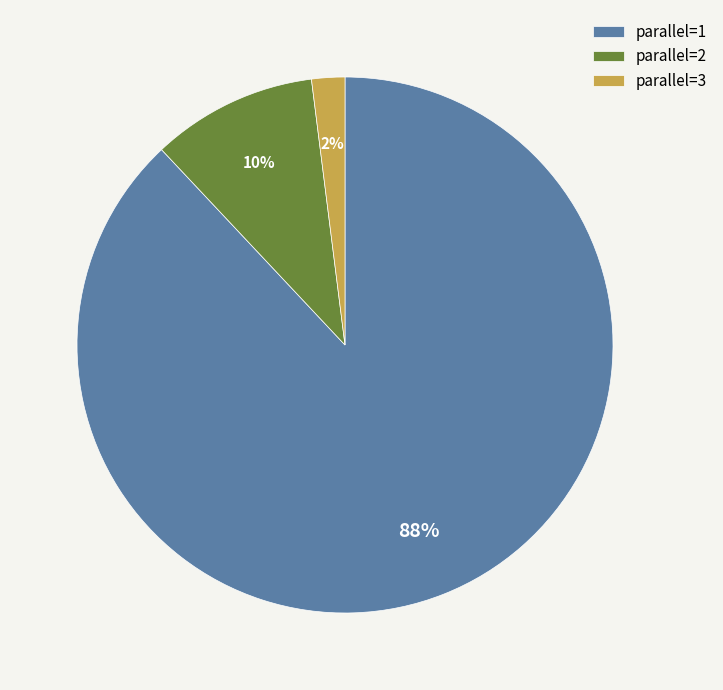

True or false: parallel=1 accounts for 88% of the total.

True